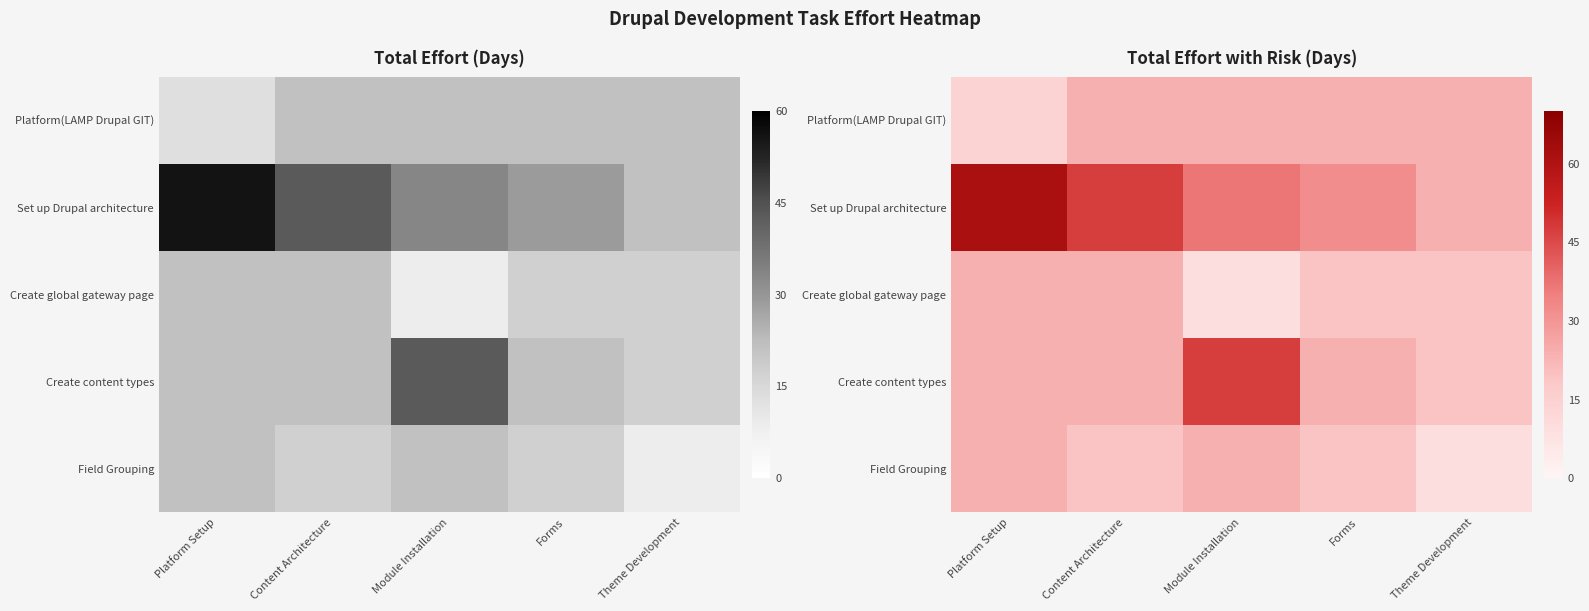

At which label does Field Grouping first exceed 18?

Platform Setup